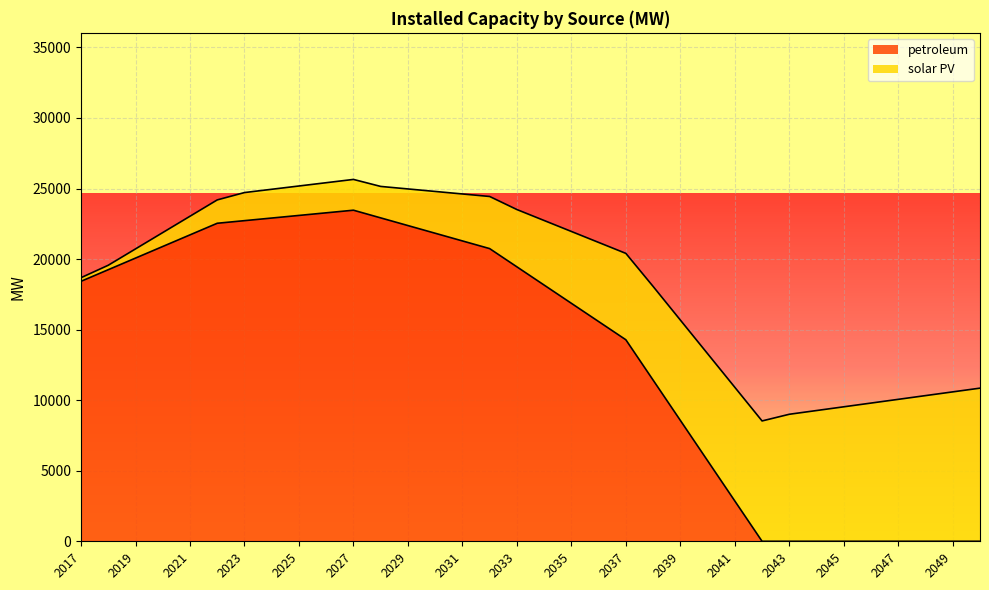

The chart shows a value of 10527.3 at 2043. True or false?

False